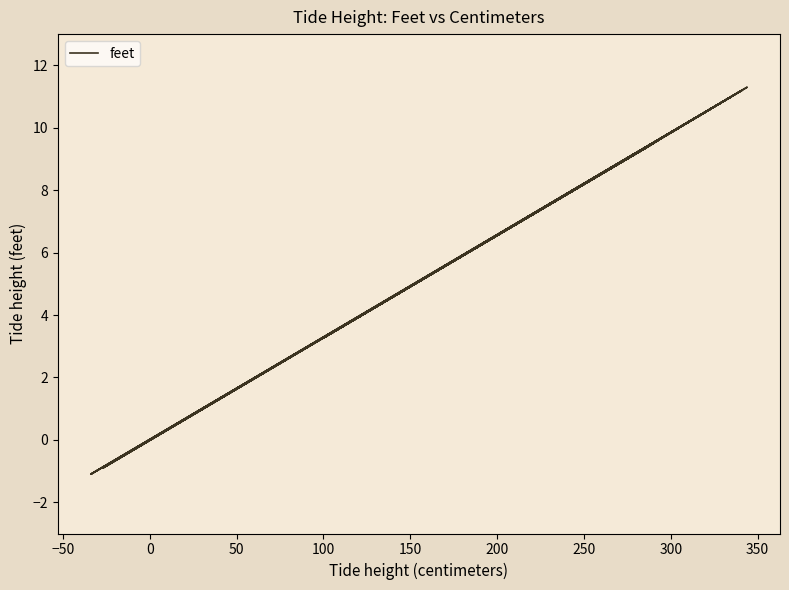

How many points are lower than both their immediate neighbors (excluding endpoints)?

19